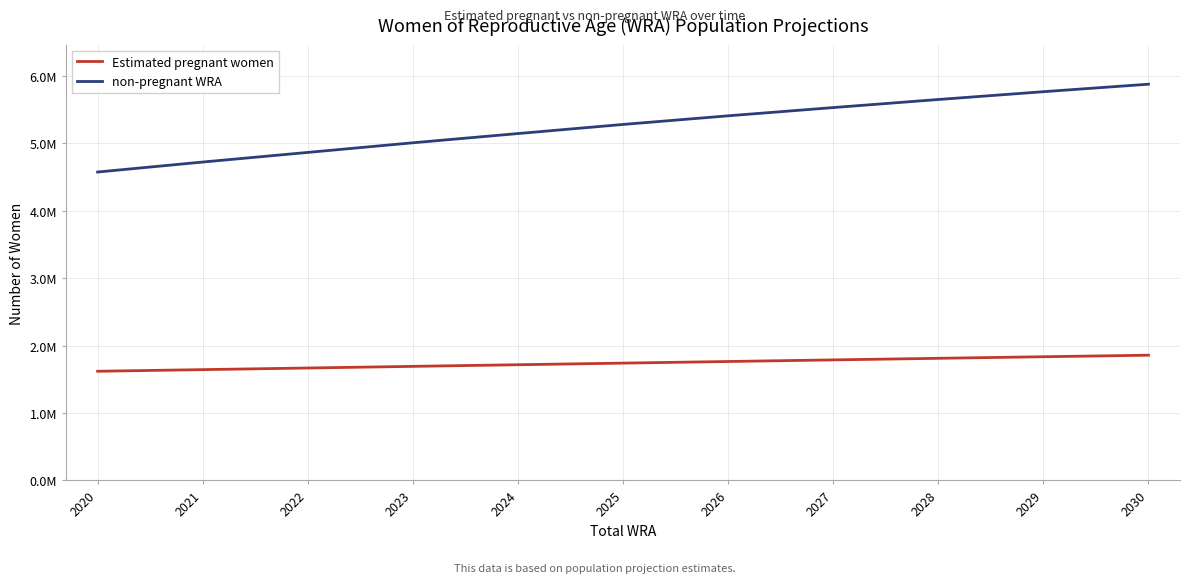

Reading left to right, extract all data points from this chart.

Estimated pregnant women: 1618221.2	1642330.0	1666573.5	1690856.0	1714977.3	1738957.0	1763003.4	1786789.0	1810265.5	1833488.4	1856341.5
non-pregnant WRA: 4571778.8	4719670.0	4862426.5	5005144.0	5142022.7	5277043.0	5404996.6	5527211.0	5646734.5	5762511.6	5873658.5